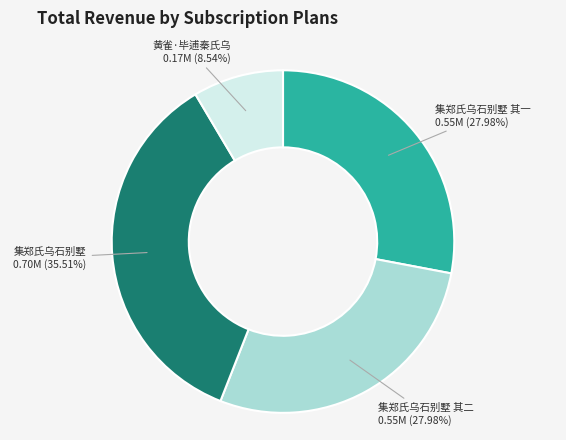

Approximately how many times larger is the value at 黄雀·毕逋秦氏乌 compared to 集郑氏乌石别墅?

0.2